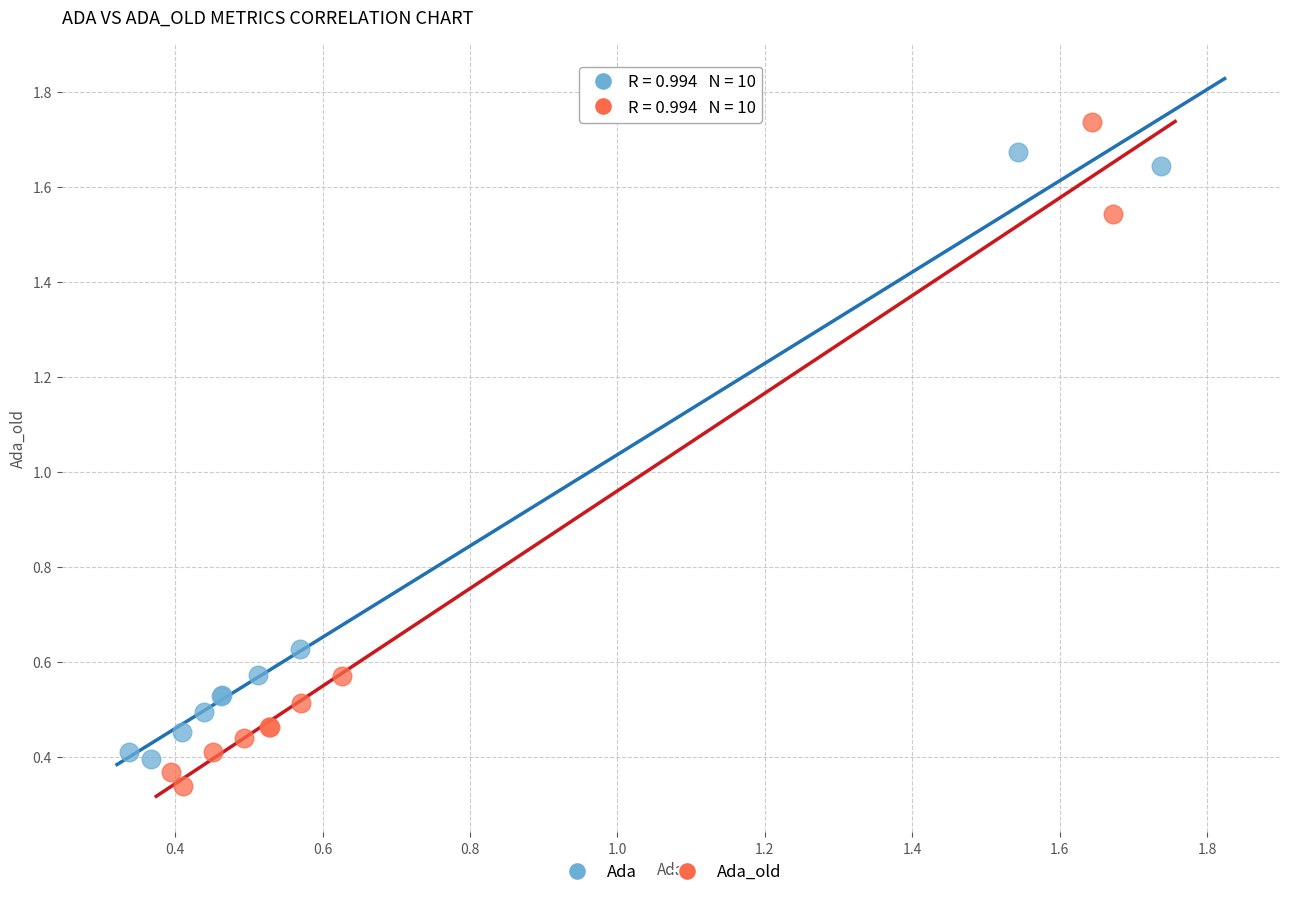

Which series contains the highest Y value?

Ada_old